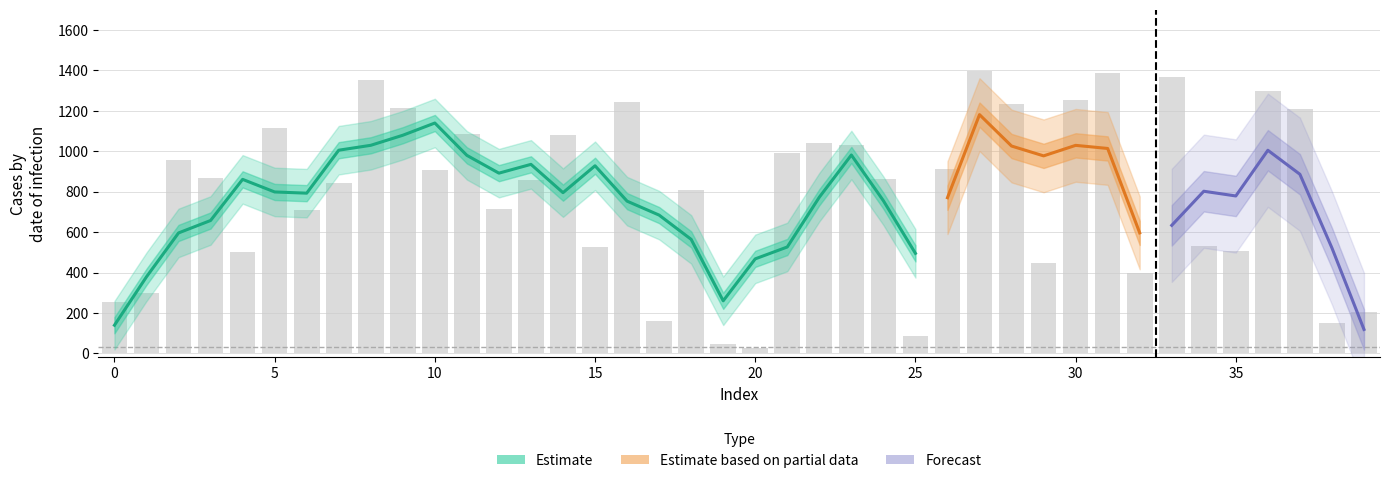

Reading left to right, transcribe all the data shown in this chart.

256	301	958	868	502	1115	709	844	1352	1212	908	1086	712	860	1082	526	1244	160	806	46	28	990	1041	1031	863	85	911	1399	1233	445	1253	1389	399	1369	531	506	1299	1209	150	205